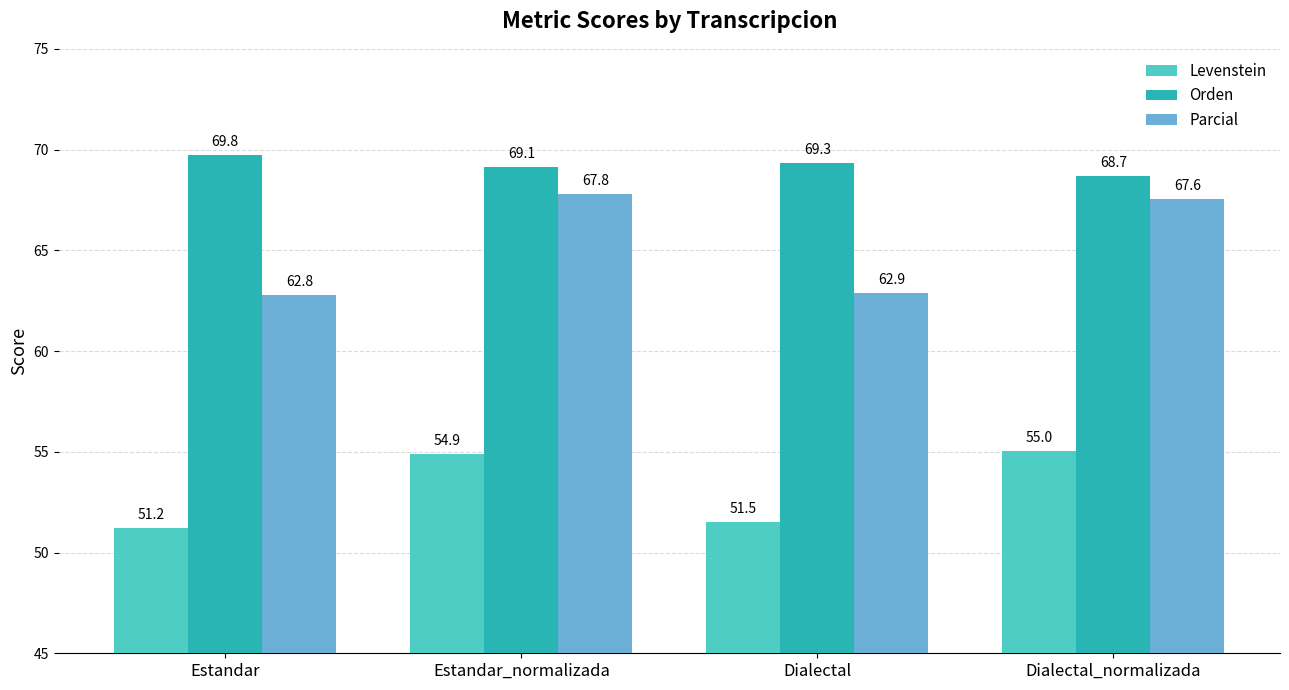

What is the total value across all series at Estandar_normalizada?

191.8